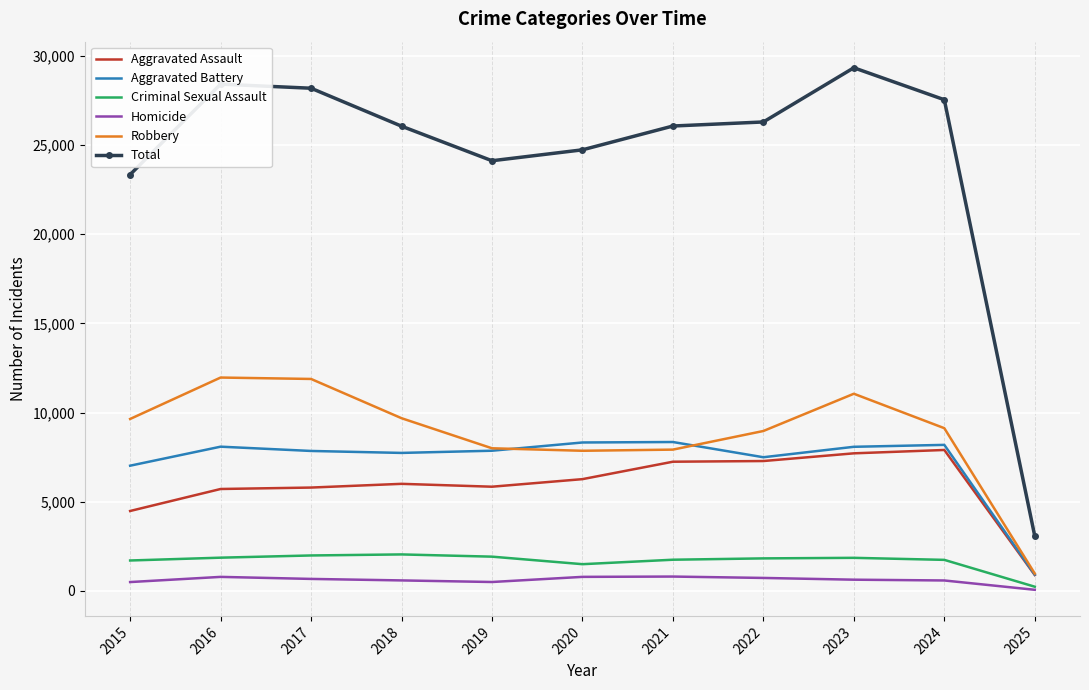

What is the approximate value of Aggravated Battery at 2015?

7019